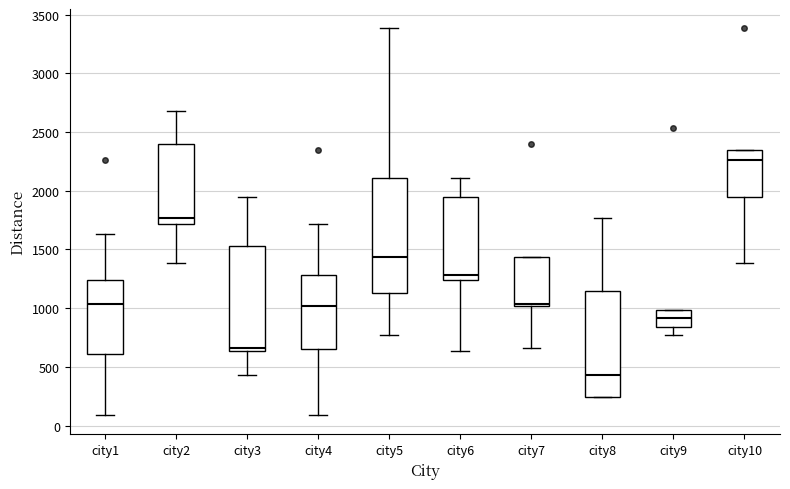

Reading left to right, read every box against the y-axis: the position of its median line, the range the box covers, and the ends of its whiskers. The values are not printed on the chart, so give them approximately, as read against the axis.

city1: median 1050, box 600 to 1250, whiskers 100 to 1650
city2: median 1750, box 1700 to 2400, whiskers 1400 to 2700
city3: median 650 (just above the box's lower edge), box 650 to 1550, whiskers 450 to 1950
city4: median 1000, box 650 to 1300, whiskers 100 to 1700
city5: median 1450, box 1150 to 2100, whiskers 750 to 3400
city6: median 1300, box 1250 to 1950, whiskers 650 to 2100
city7: median 1050, box 1000 to 1450, whiskers 650 to 1450
city8: median 450, box 250 to 1150, whiskers 250 to 1750
city9: median 900, box 850 to 1000, whiskers 750 to 1000
city10: median 2250, box 1950 to 2350, whiskers 1400 to 2350